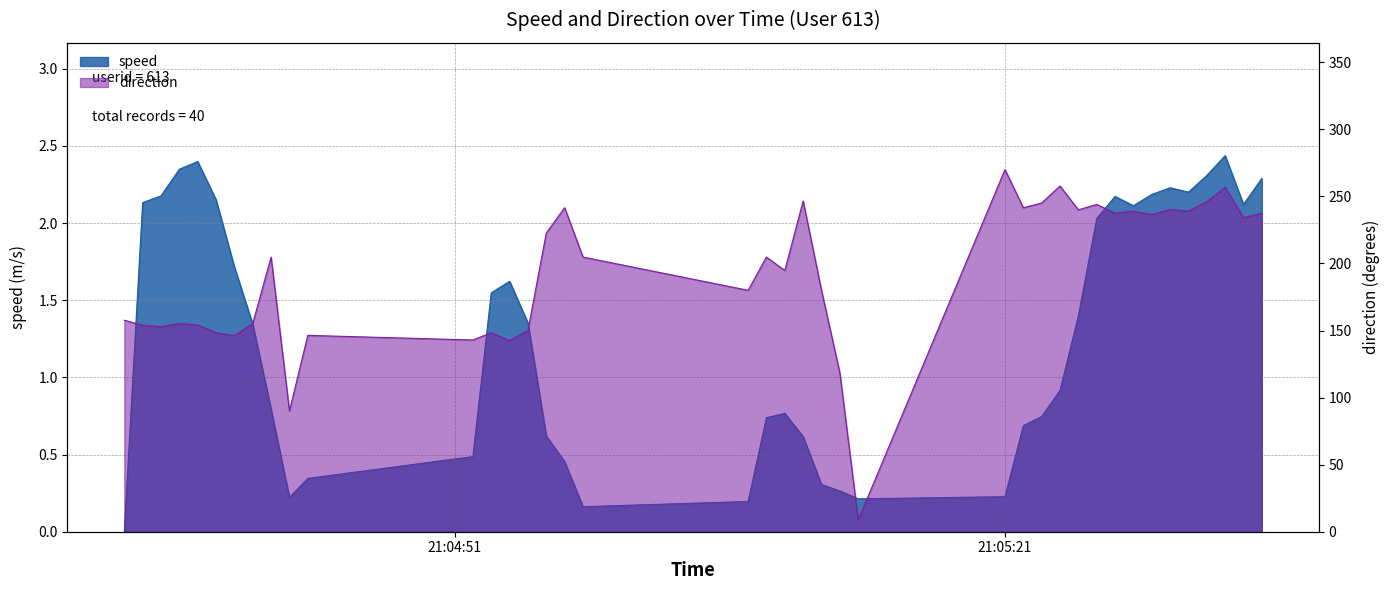

How many data points in direction are less than 204?

19